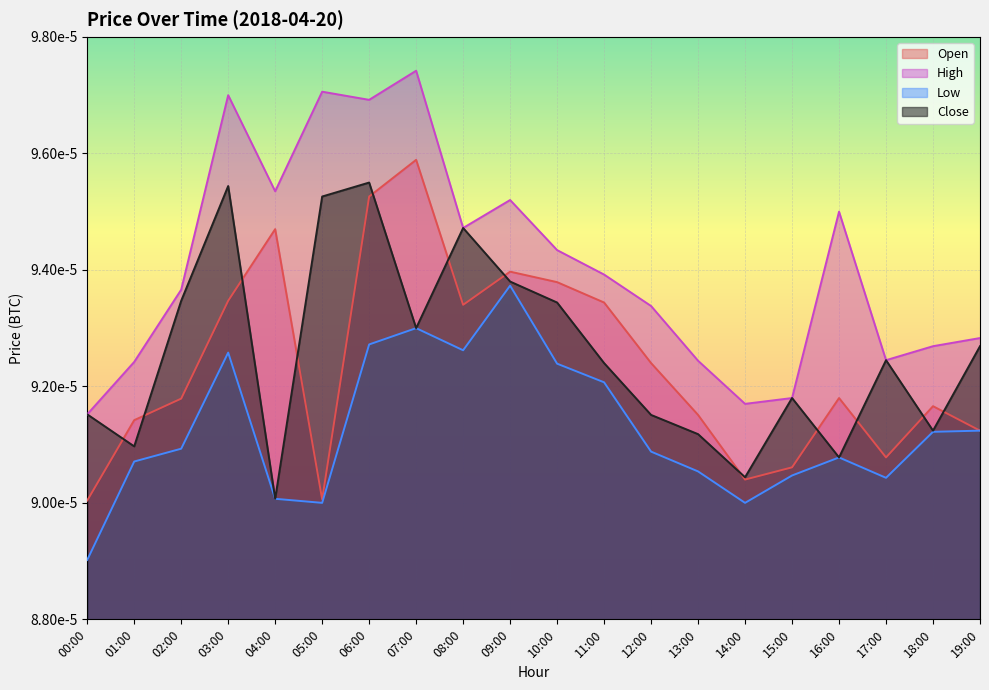

True or false: Open and High cross at least once.

False